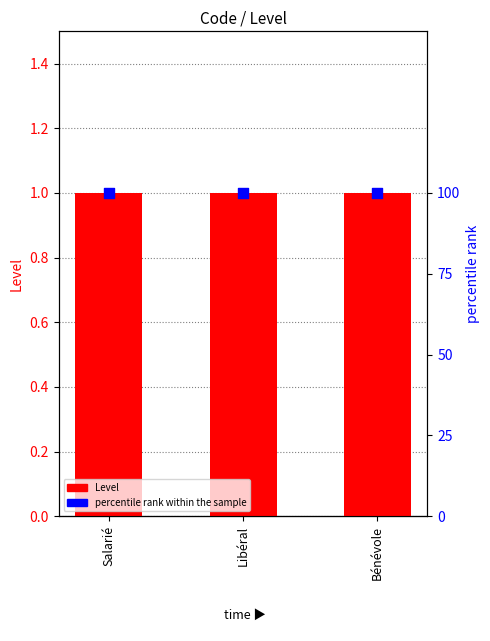

Which series has the widest spread of Y values?

Level